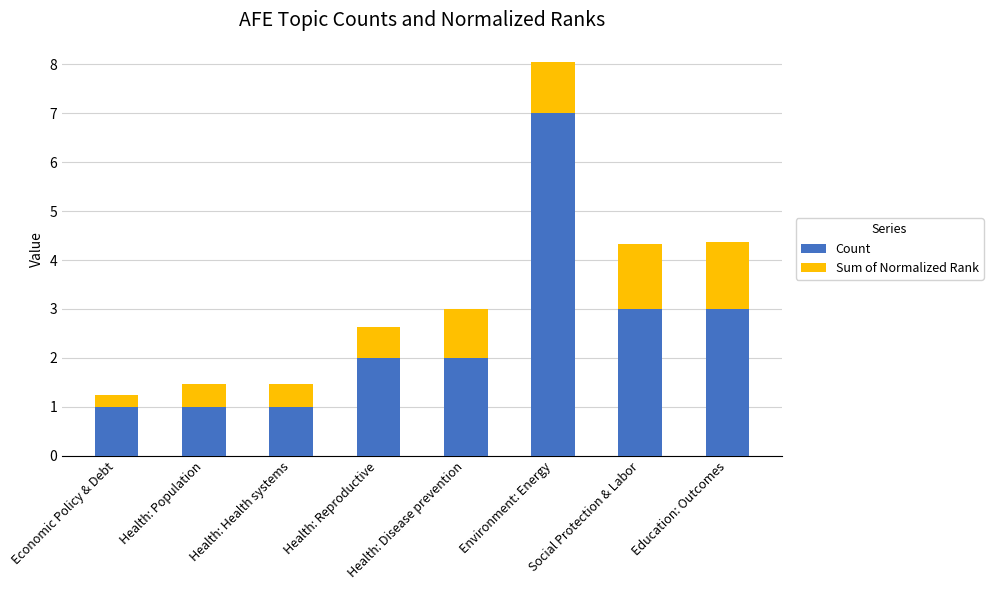

The value of Count at Health: Population is 1.0. True or false?

True